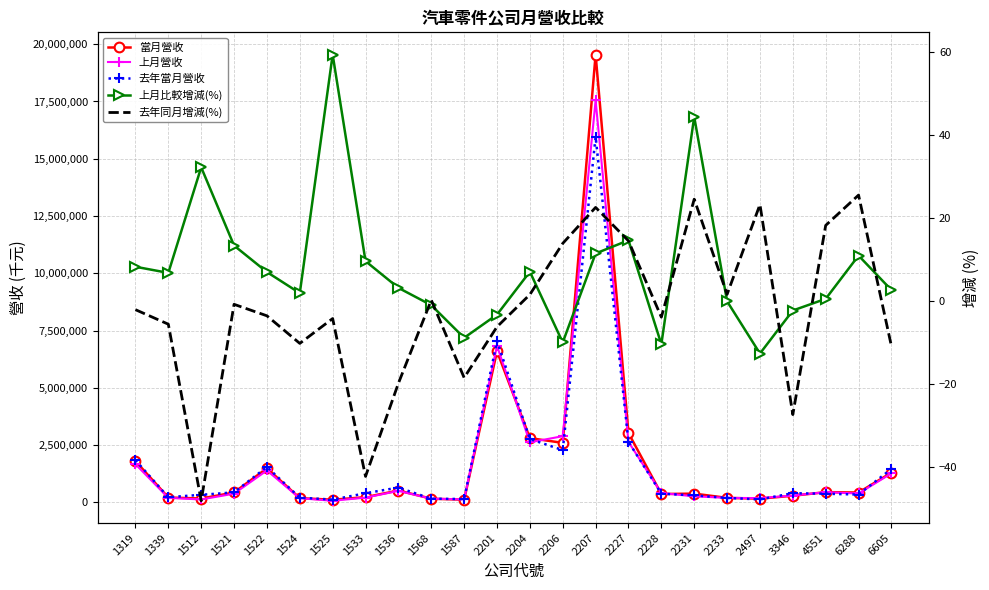

What value does the 上月營收 series have at 1522?

1396603.0